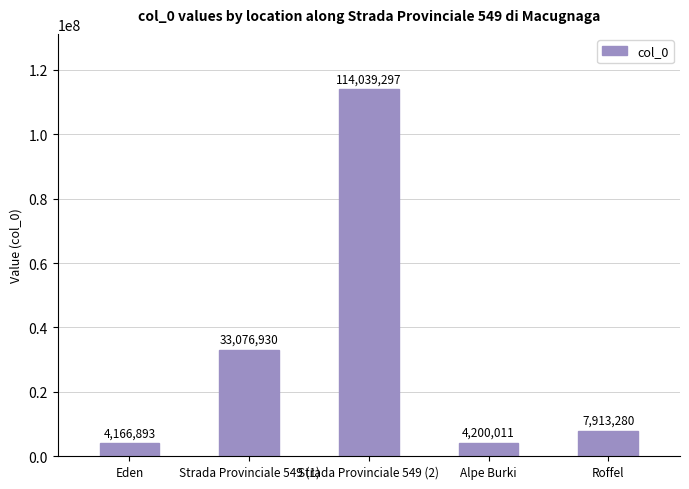

Which has a higher value, Eden or Alpe Burki?

Alpe Burki